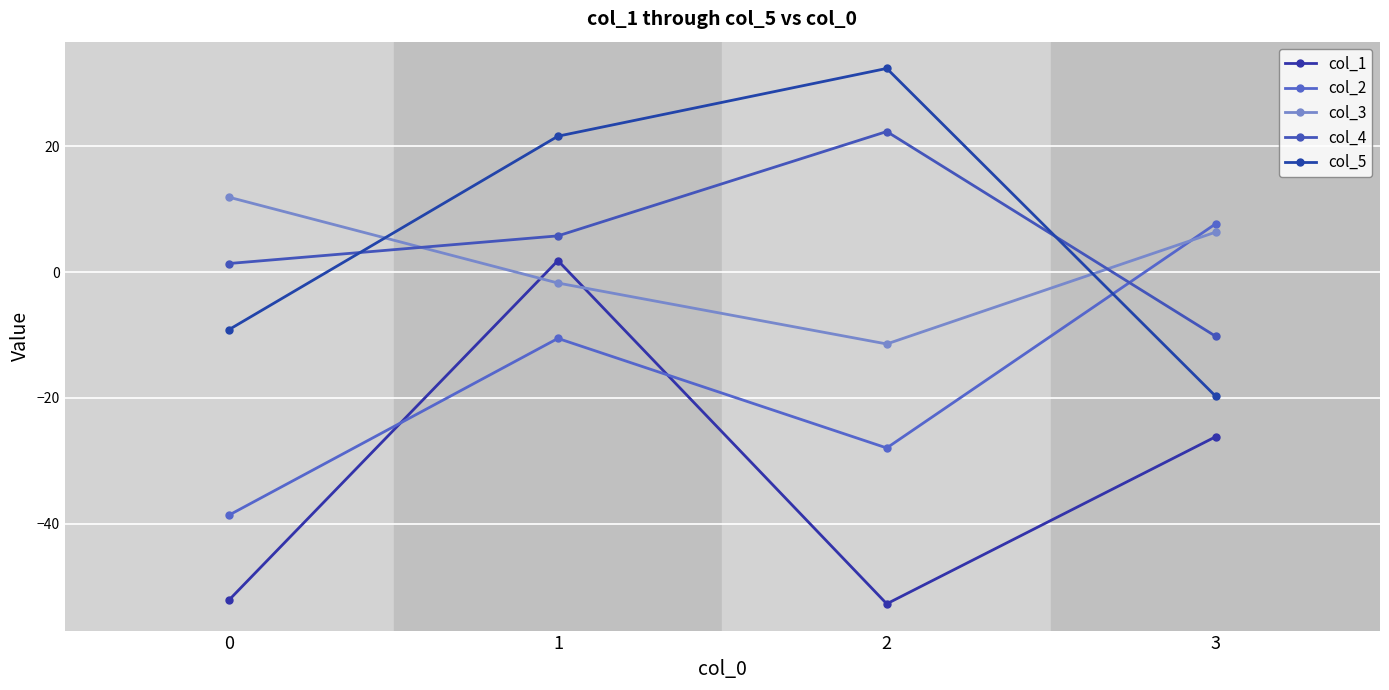

Where is the first local minimum for col_1?

2